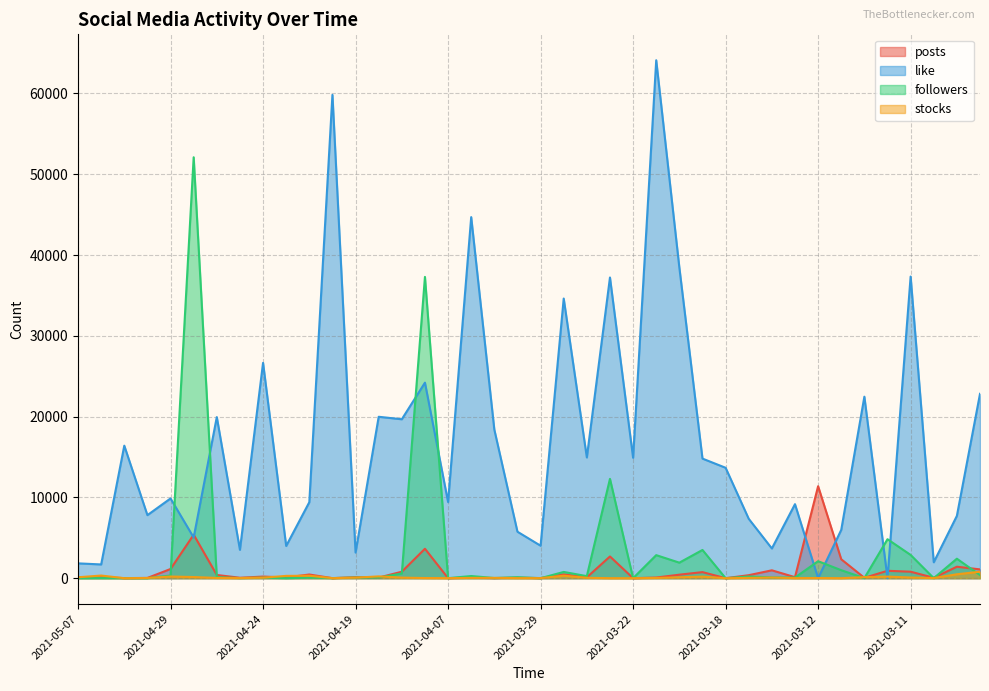

Reading left to right, extract all data points from this chart.

posts: 97	109	10	31	1137	5380	399	53	199	93	455	4	127	74	802	3642	7	60	11	57	15	466	106	2687	0	78	434	751	0	371	974	124	11384	2341	47	916	803	50	1419	1090
like: 1835	1701	16404	7804	9870	5033	19942	3513	26654	3989	9407	59828	3173	19980	19673	24203	9427	44695	18392	5752	4019	34615	14945	37220	14905	64114	38453	14802	13667	7350	3679	9162	4	5980	22465	7	37337	1971	7713	22821
followers: 4	9	8	2	332	52104	121	16	65	0	64	12	76	71	587	37294	2	266	20	117	0	771	254	12293	0	2852	1921	3493	0	211	95	78	2102	990	9	4825	2878	3	2412	382
stocks: 113	327	1	26	206	143	28	14	60	285	304	5	63	223	69	18	7	37	40	9	8	308	48	2	0	30	112	193	0	36	81	9	19	0	129	197	82	17	484	800